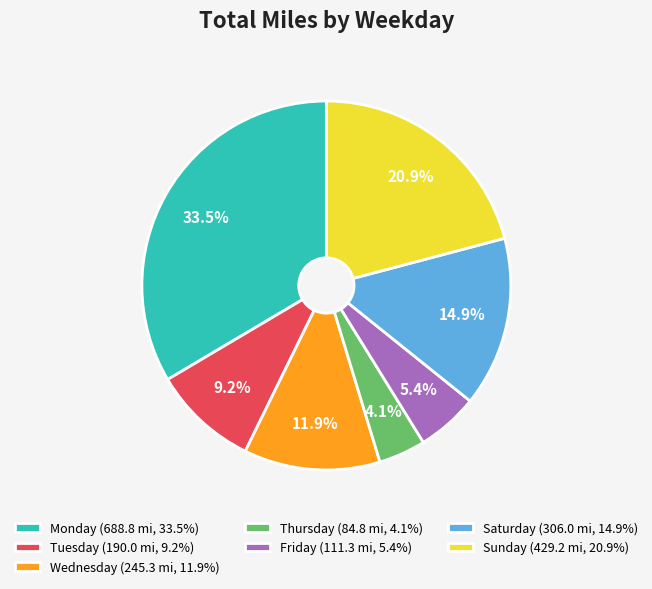

Which category has the smallest portion of the pie?

Thursday (84.8 mi, 4.1%)